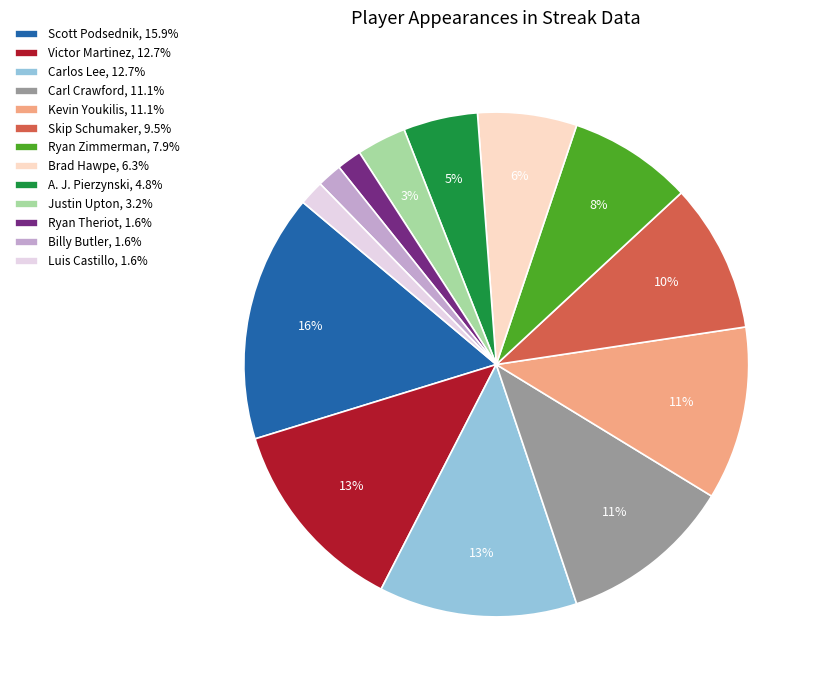

To the nearest percent, what is the difference between the largest and smallest slice percentages?

14%